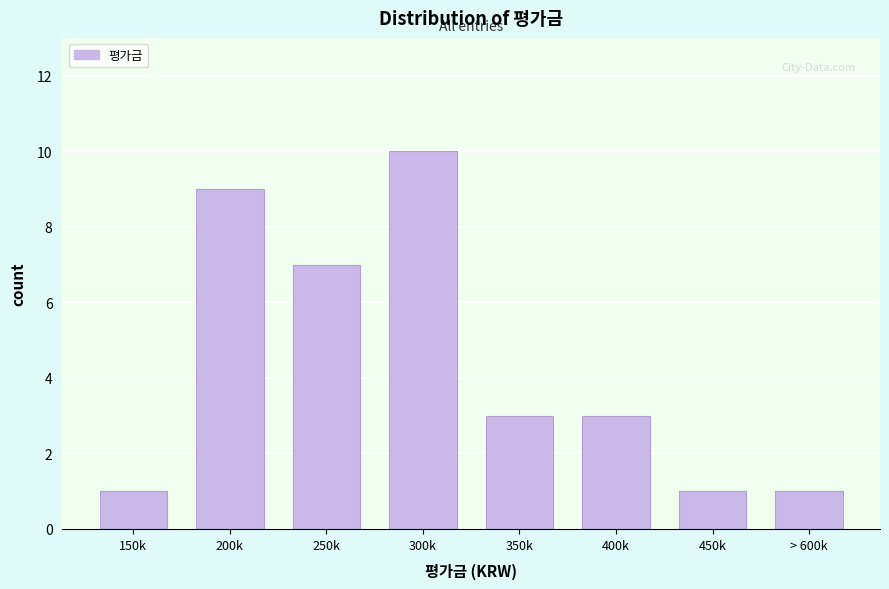

Reading left to right, list all the values displayed in this chart.

1	9	7	10	3	3	1	1